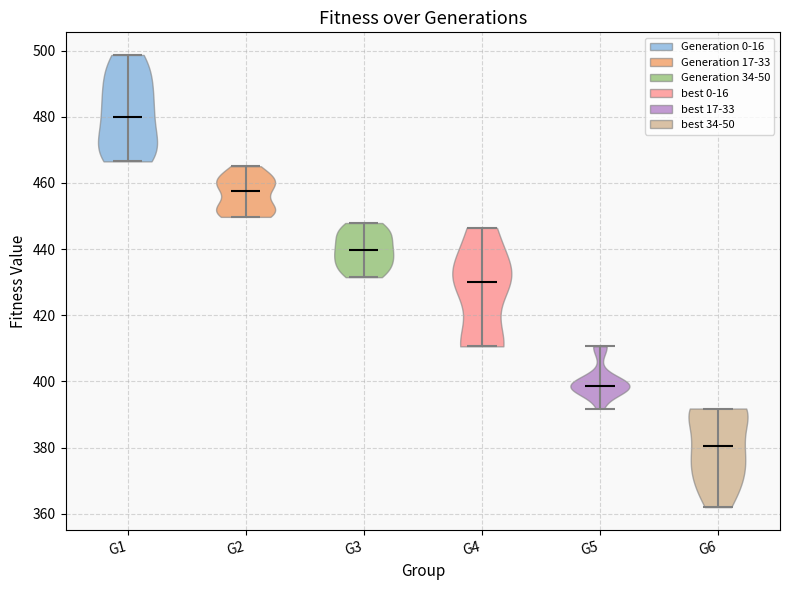

Which violin has the lowest median line?

G6